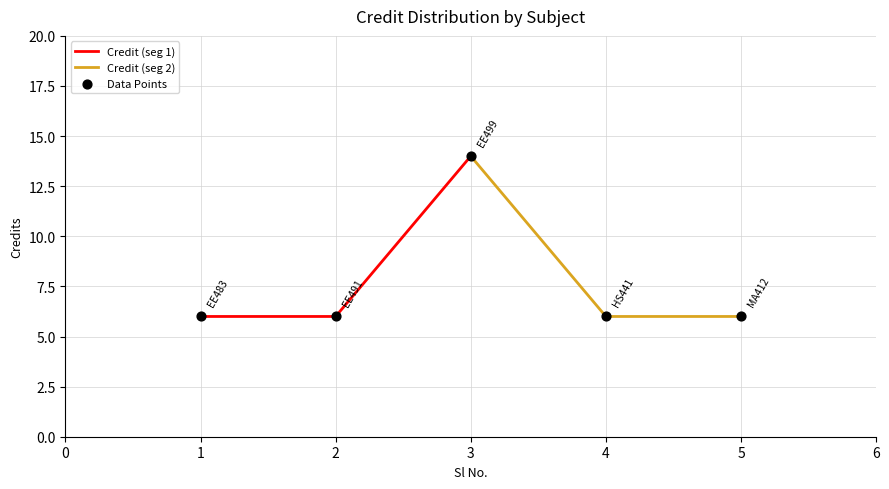

What is the minimum value for Credit (seg 1)?

6